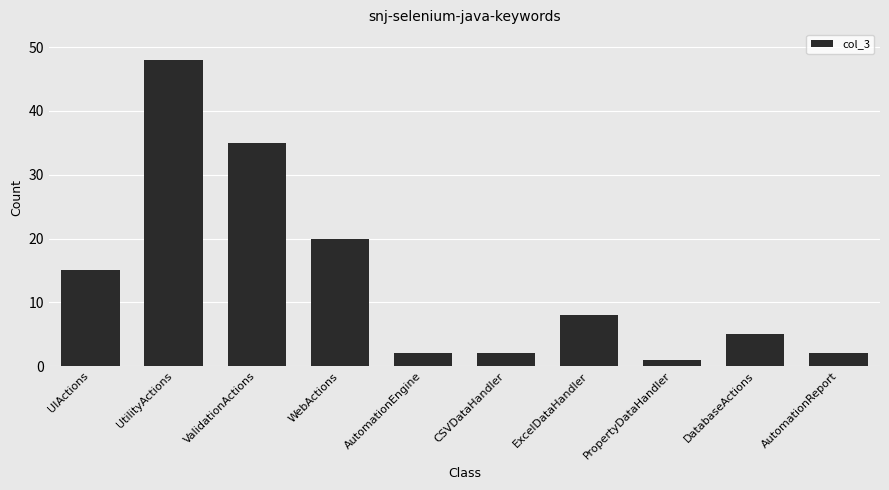

The chart shows a value of 8 at DatabaseActions. True or false?

False